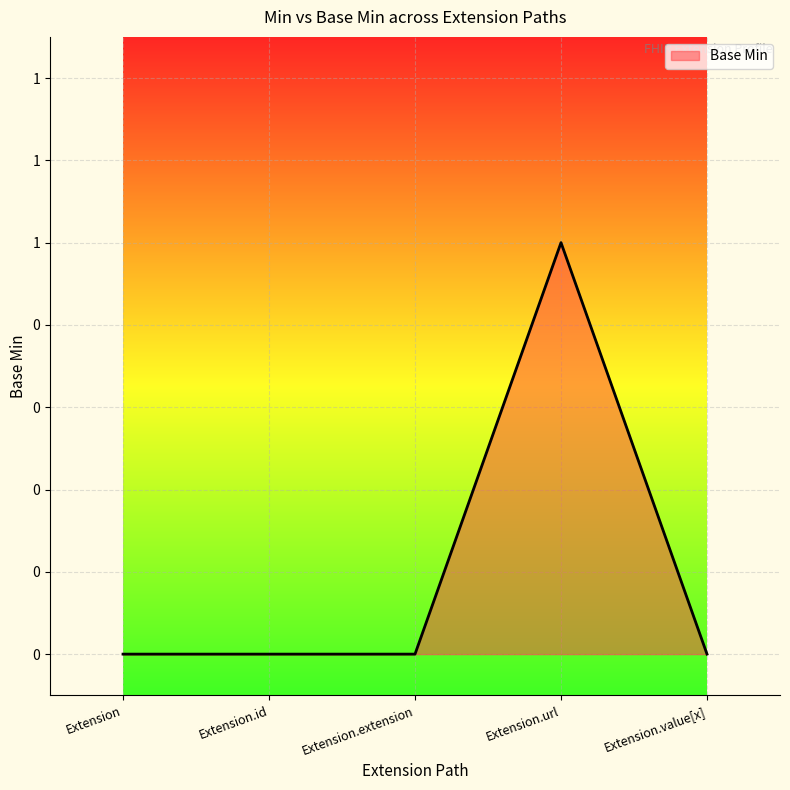

Reading right to left, extract all data points from this chart.

Extension.value[x]=0	Extension.url=1	Extension.extension=0	Extension.id=0	Extension=0